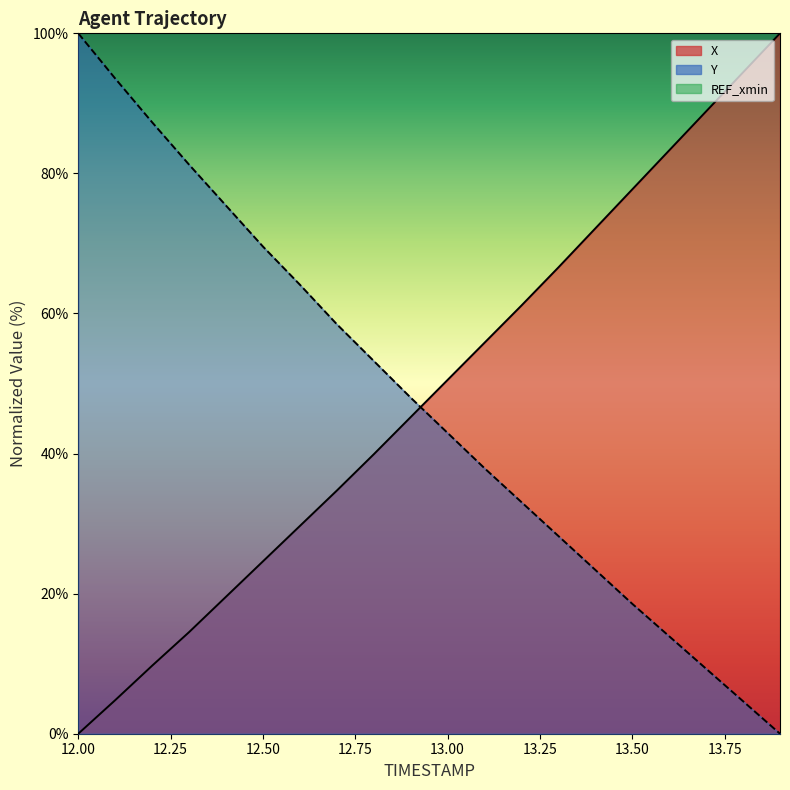

What is the sum of all Y values?

942.7